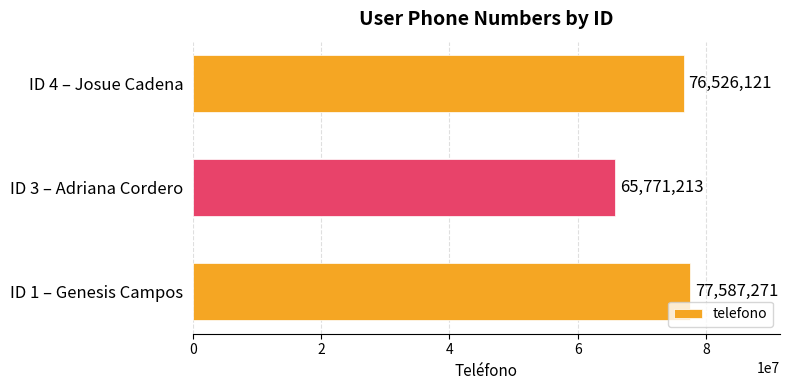

Are the bars horizontal?

Yes